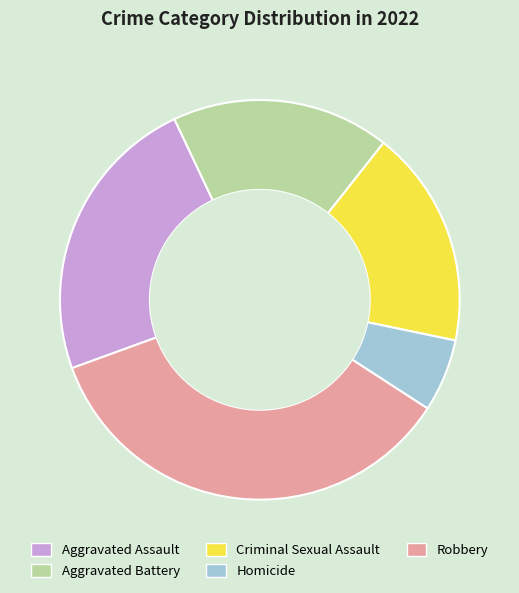

Which slice is the smallest?

Homicide